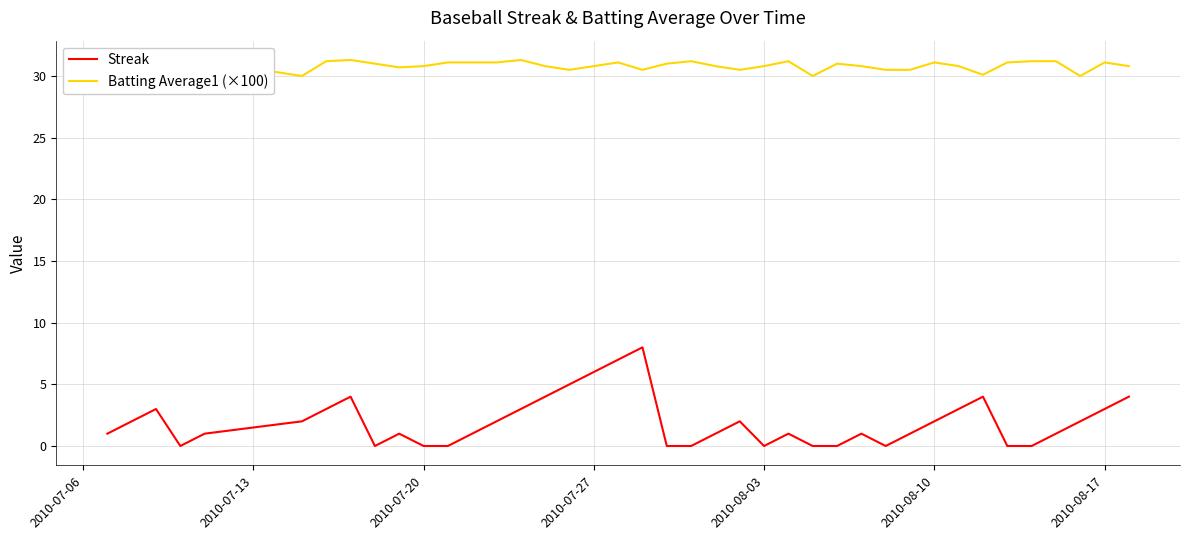

Which series has the largest total across all categories?

Batting Average1 (×100)